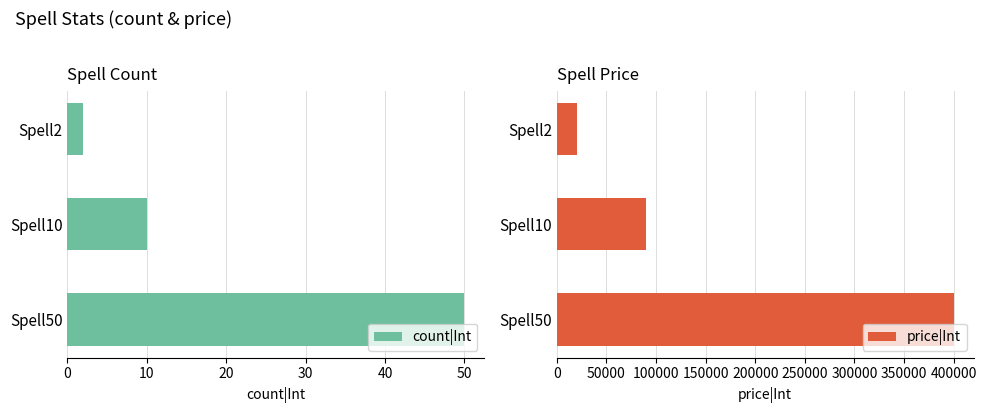

What is the value of the count|Int bar at the 2nd from the left?

10